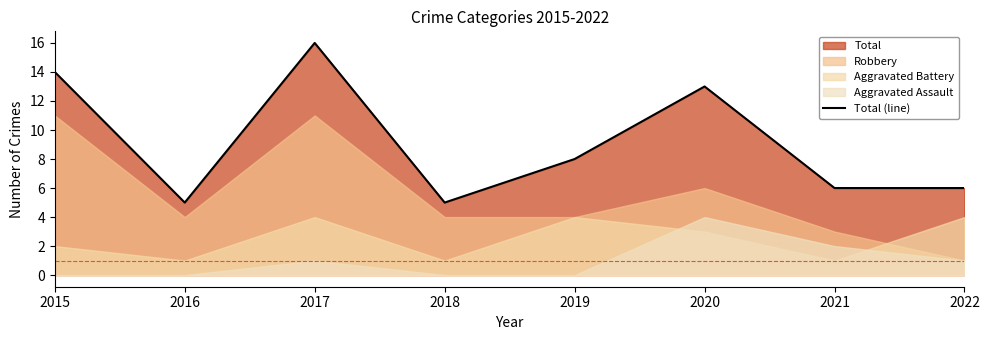

What is the value of the 8th point from the left?

6